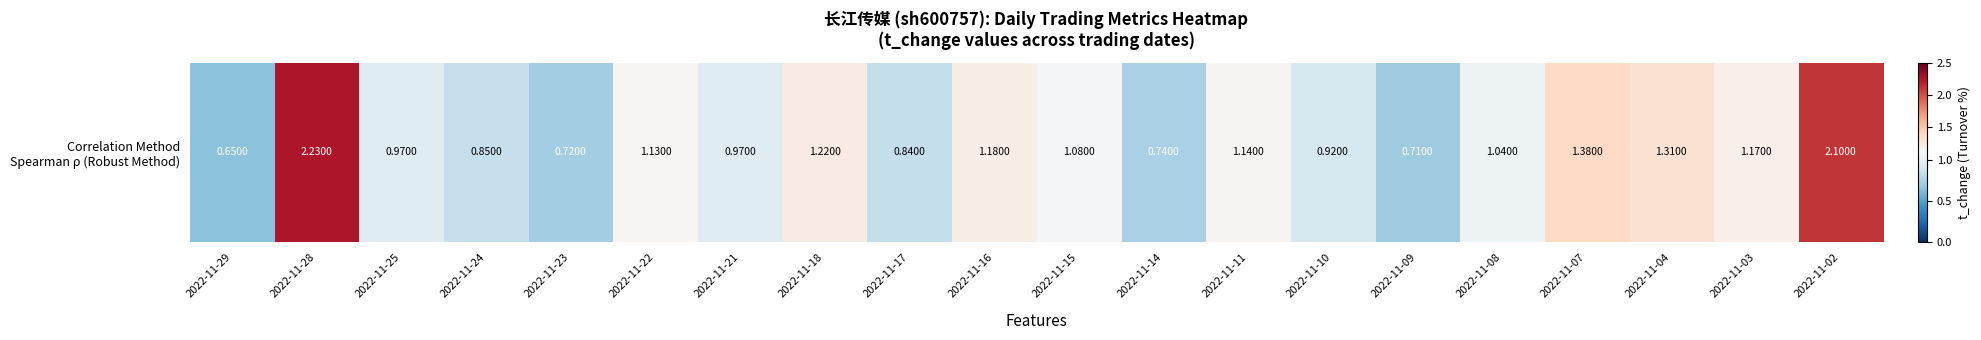

Rank the categories by value from highest to lowest.

2022-11-28, 2022-11-02, 2022-11-07, 2022-11-04, 2022-11-18, 2022-11-16, 2022-11-03, 2022-11-11, 2022-11-22, 2022-11-15, 2022-11-08, 2022-11-25, 2022-11-21, 2022-11-10, 2022-11-24, 2022-11-17, 2022-11-14, 2022-11-23, 2022-11-09, 2022-11-29